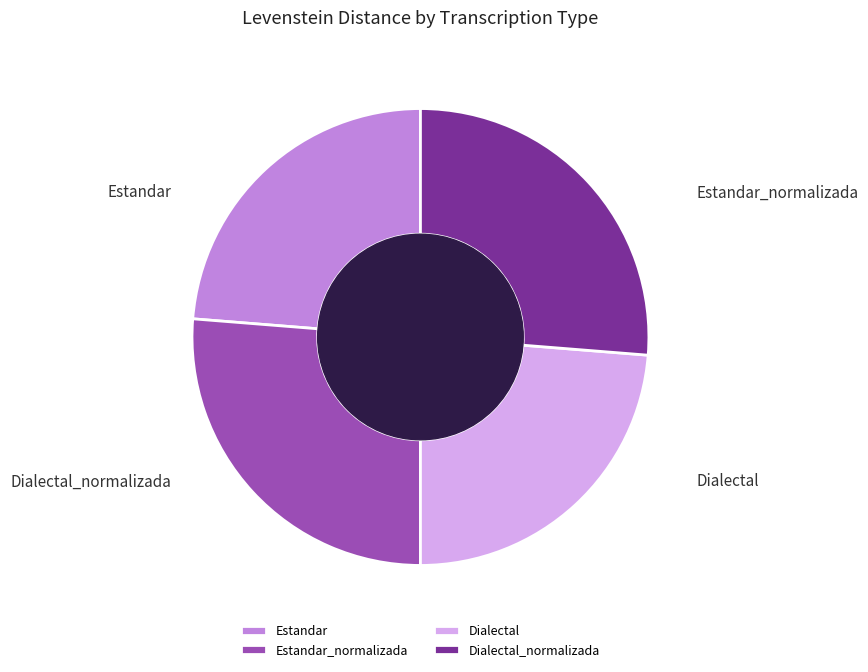

To the nearest percent, what is the average slice percentage?

25%